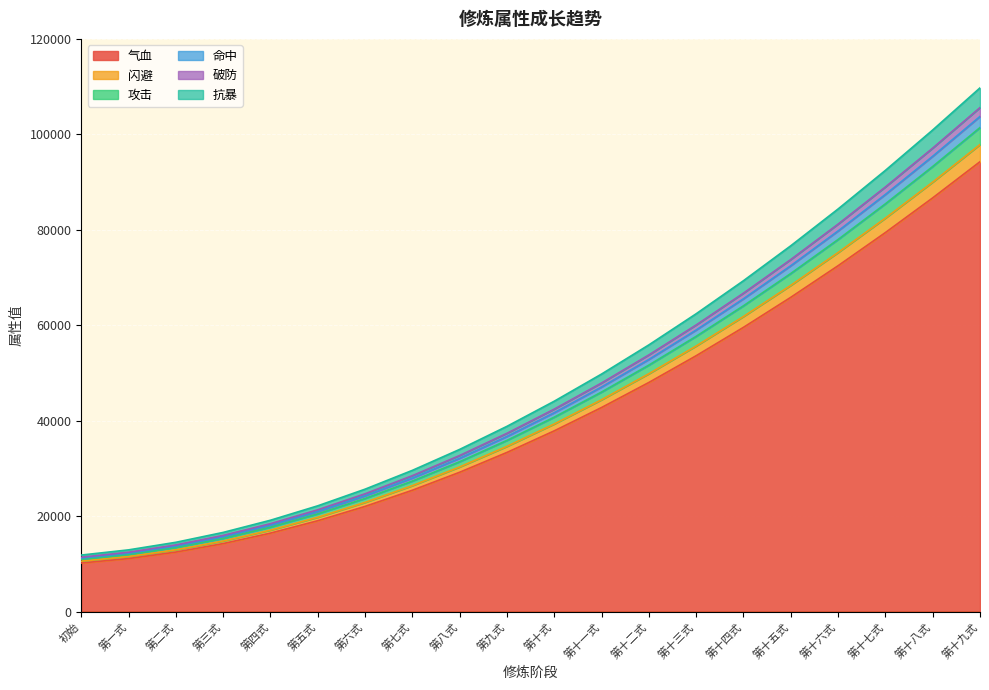

At which label is 气血 closest to 52212?

第十三式